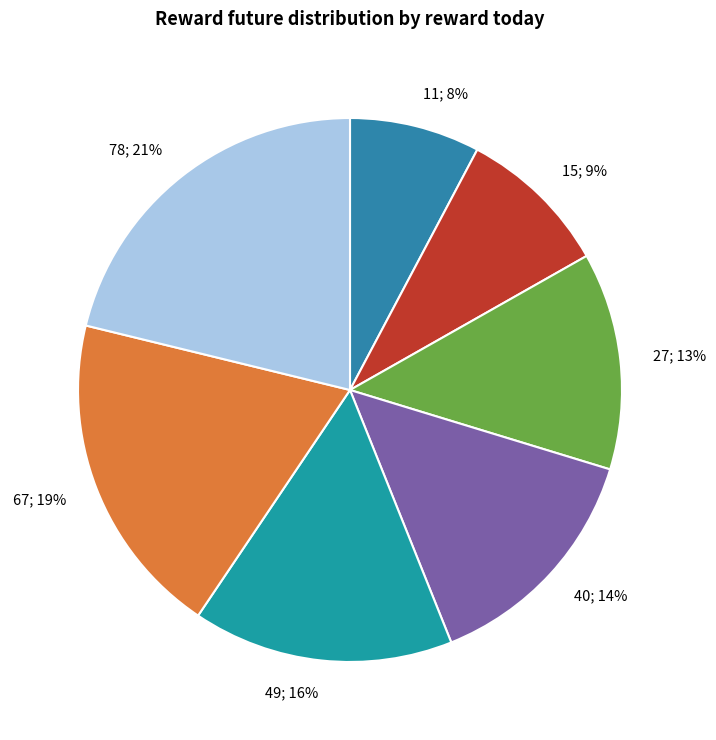

Does any single category account for the majority?

No